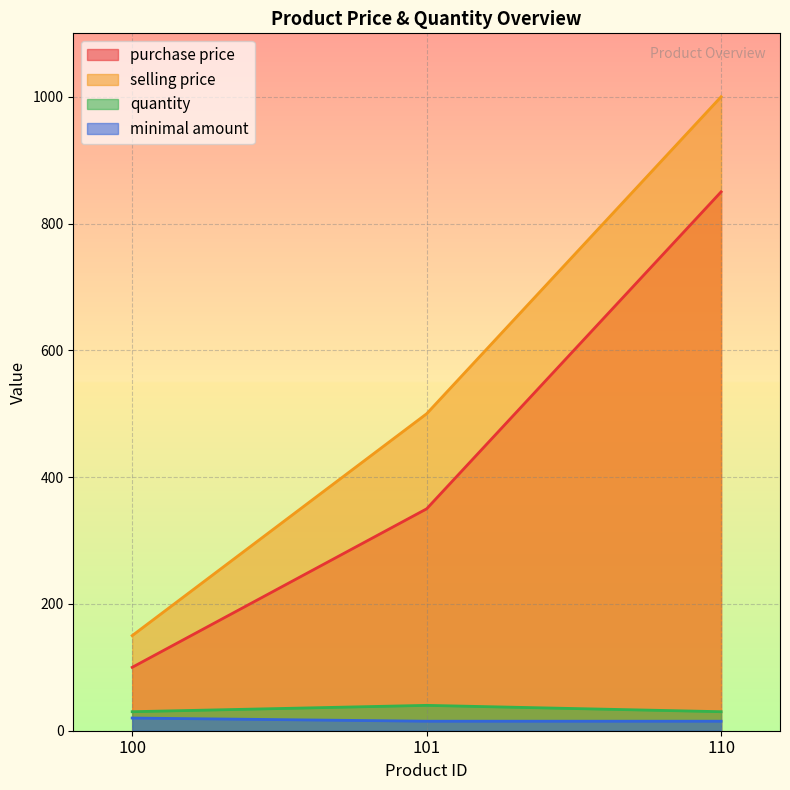

What is the average value of the selling price series?

550